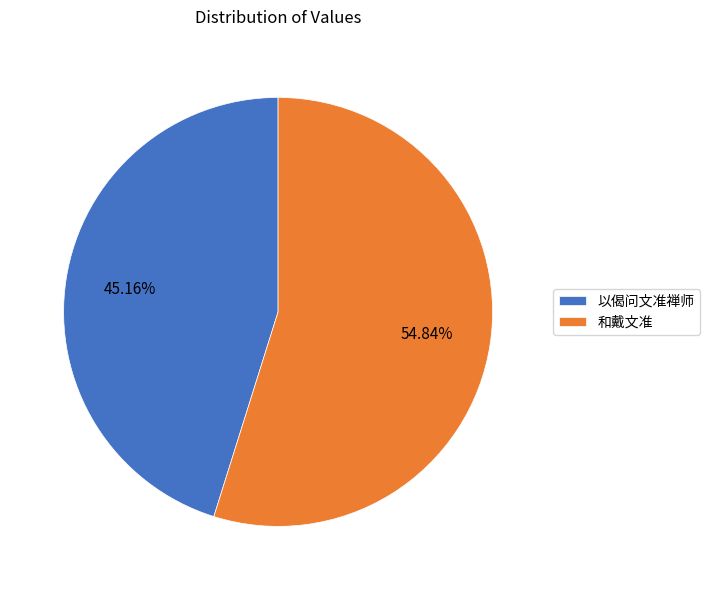

Which slice is the largest?

和戴文准